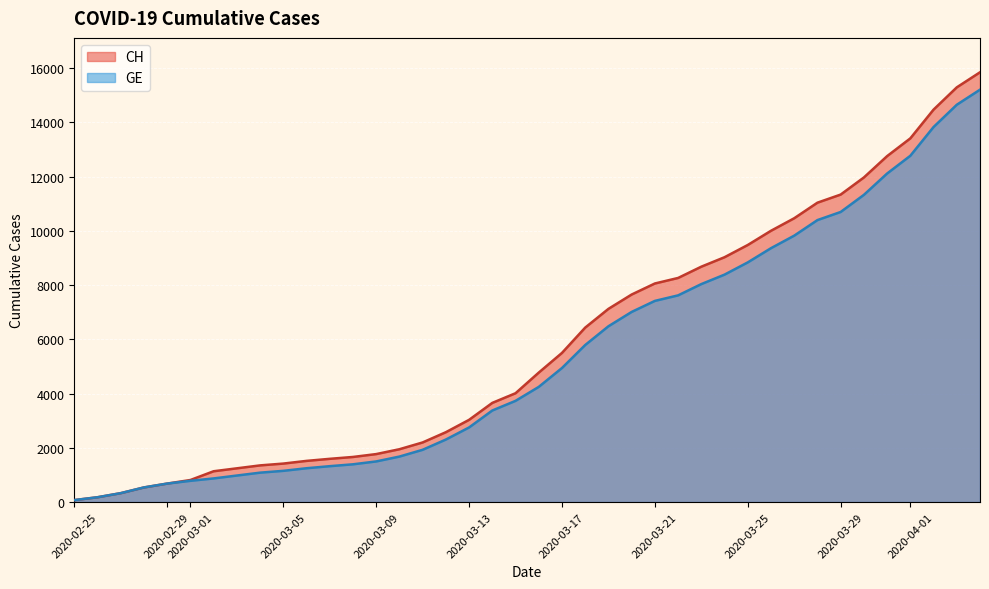

At which label is CH closest to 7961?

2020-03-21